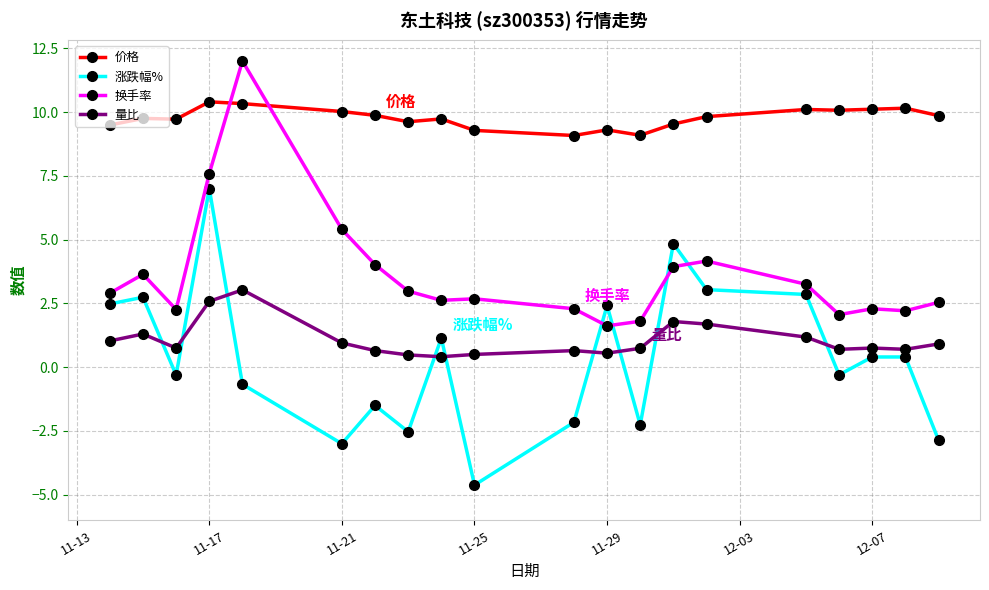

Which series has the widest spread of values?

涨跌幅%